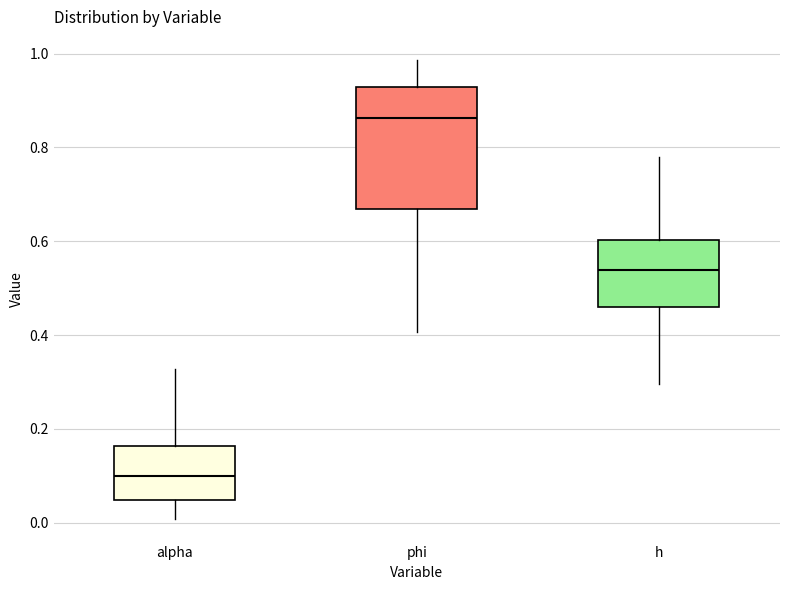

Where does the median line of the box for alpha sit on the y-axis? The values are not printed on the chart, so give them approximately, as read against the axis.

0.10